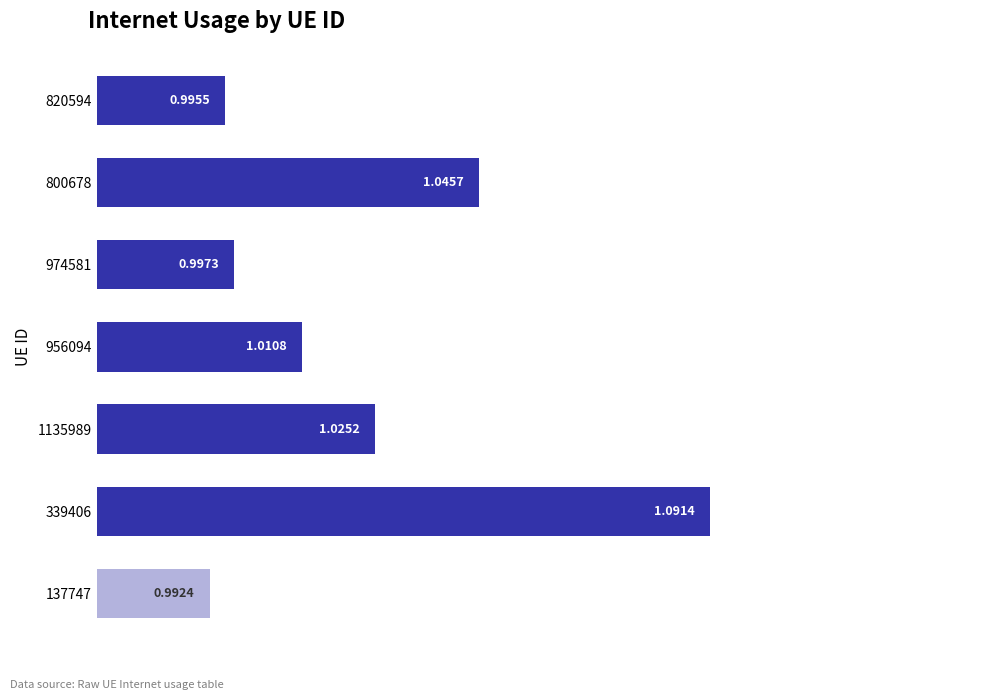

List the labels in order of value, smallest first.

137747, 820594, 974581, 956094, 1135989, 800678, 339406